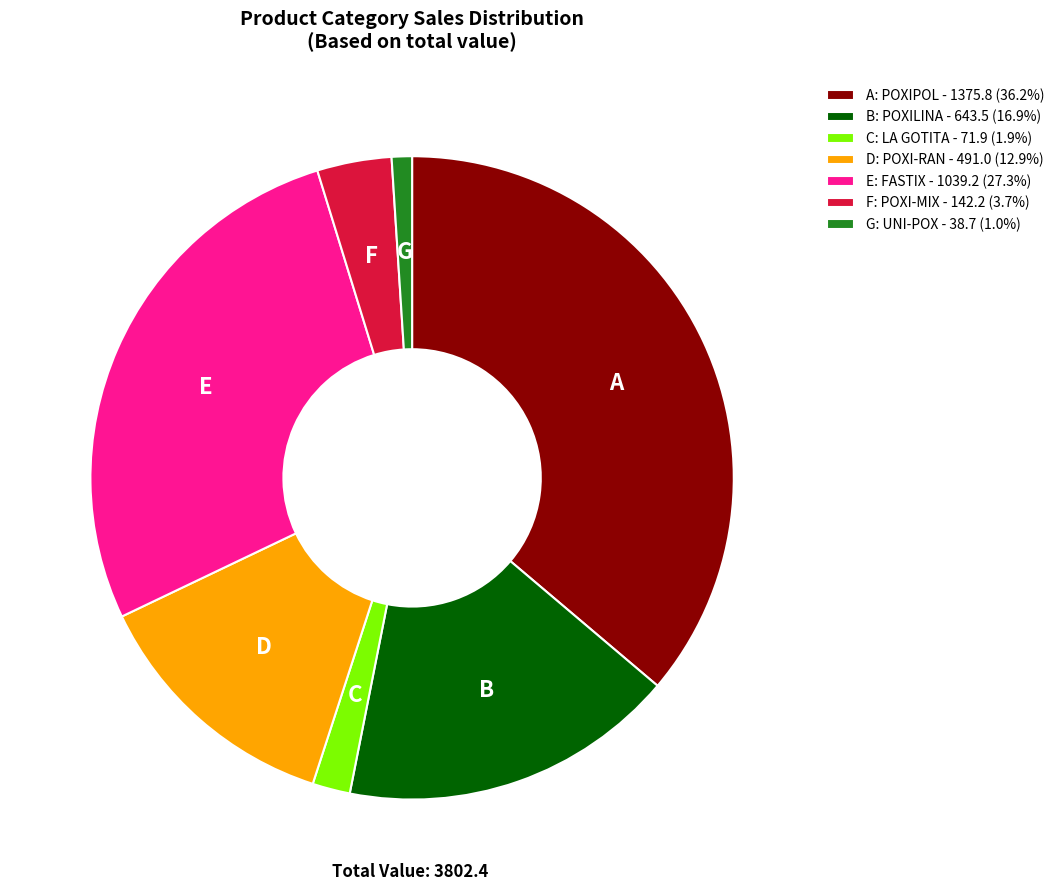

How many slices are in this pie chart?

7